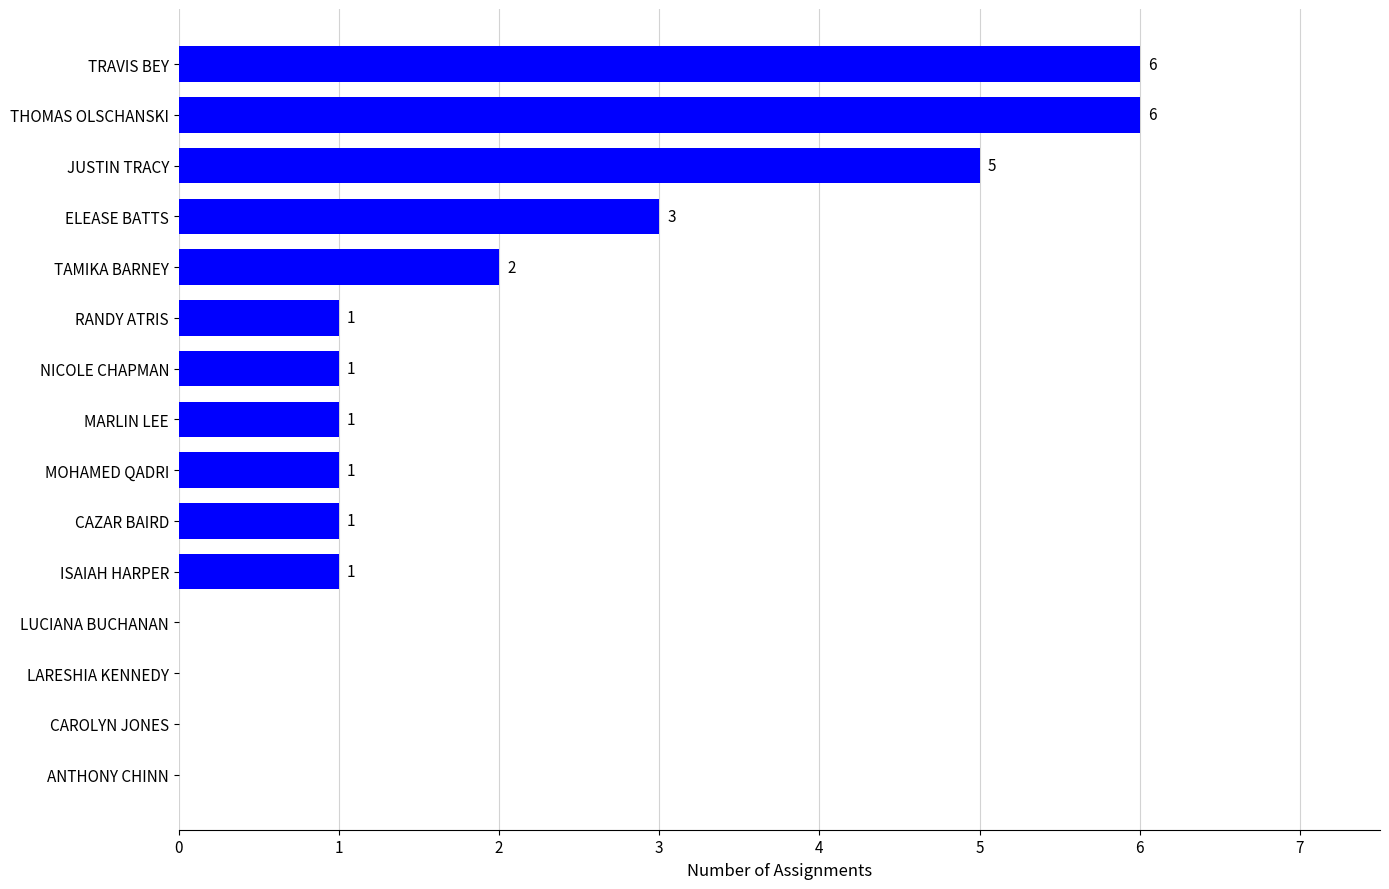

Count the values in the range 0 to 3.

12